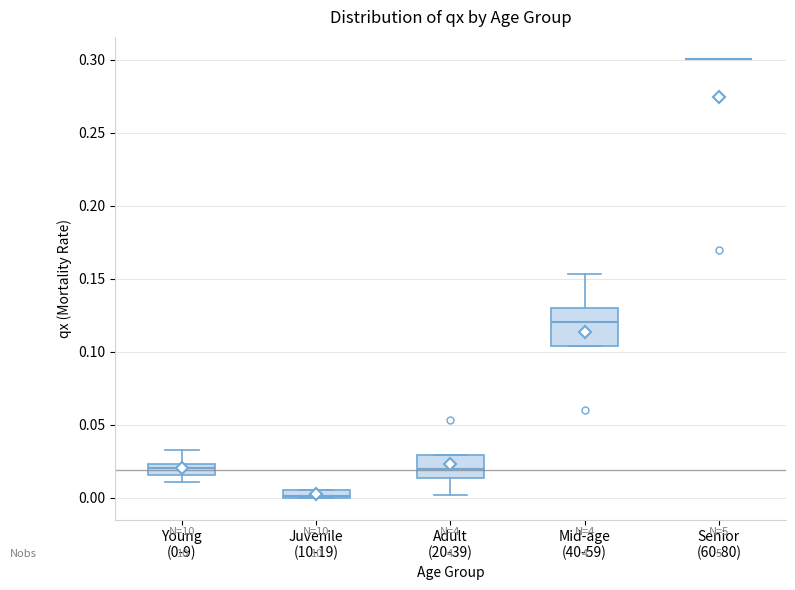

Where does the median line of the box for Mid-age (40-59) sit on the y-axis? The values are not printed on the chart, so give them approximately, as read against the axis.

0.120